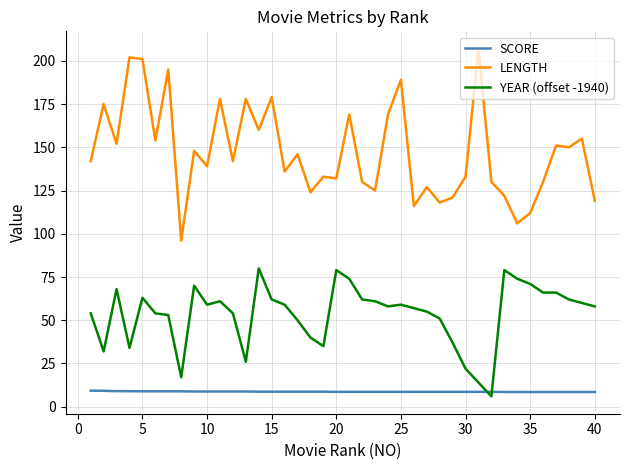

Which series has the widest spread of values?

LENGTH